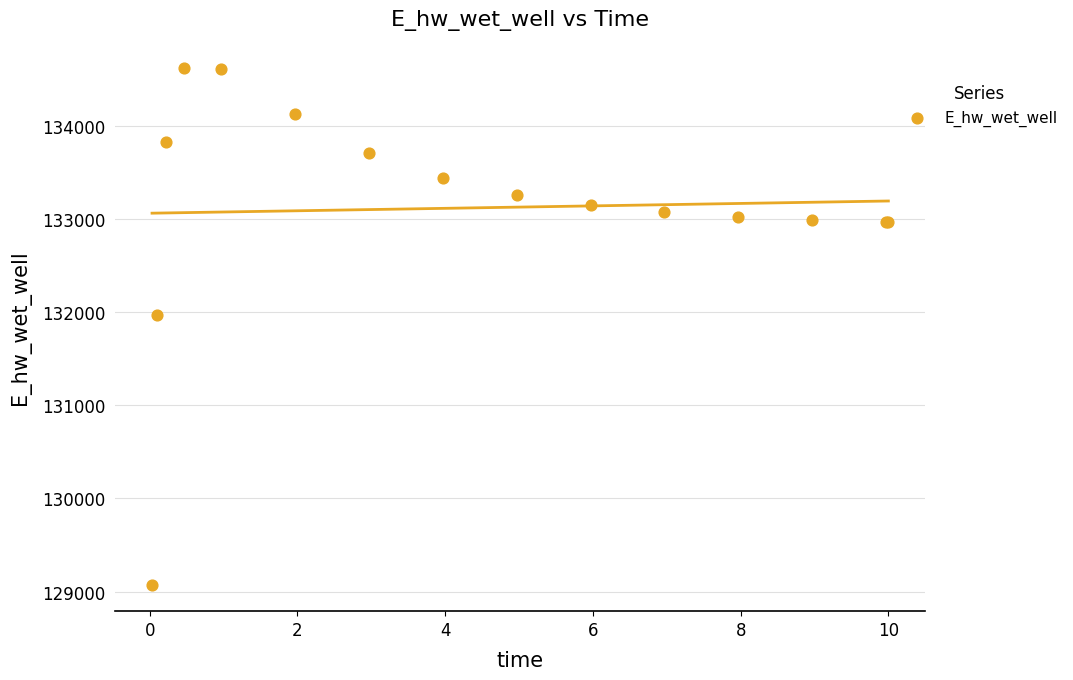

What Y value in the scatter plot is closest to 131846?

131966.9